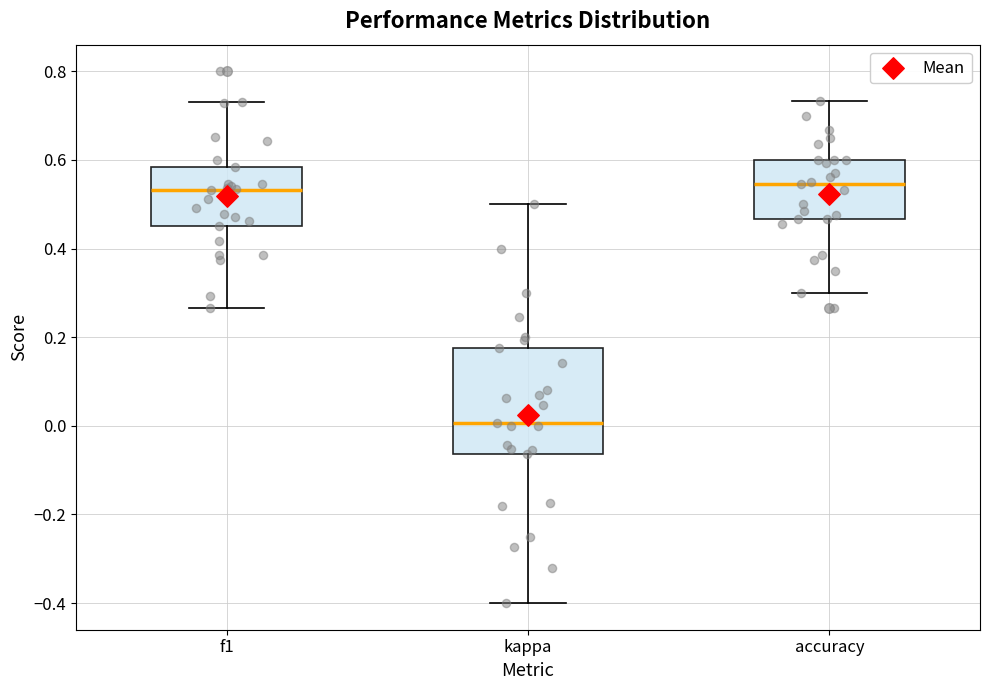

Which box is the tallest, from its lower edge to its upper edge?

kappa